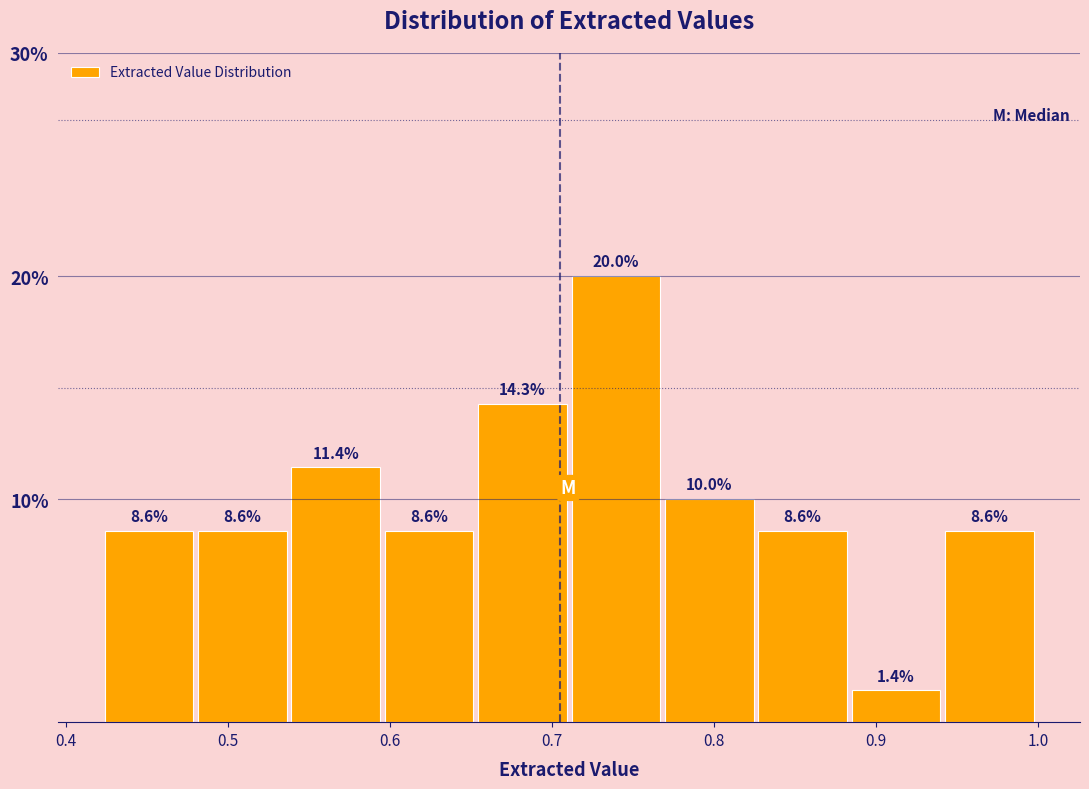

Reading left to right, transcribe this chart: for each bar, give the range it covers on the x-axis and its height. The bar edges are not printed on the chart, so give them approximately, as read against the axis.

0.42 to 0.48: 8.6
0.48 to 0.54: 8.6
0.54 to 0.60: 11.4
0.60 to 0.65: 8.6
0.65 to 0.71: 14.3
0.71 to 0.77: 20.0
0.77 to 0.83: 10.0
0.83 to 0.88: 8.6
0.88 to 0.94: 1.4
0.94 to 1.00: 8.6